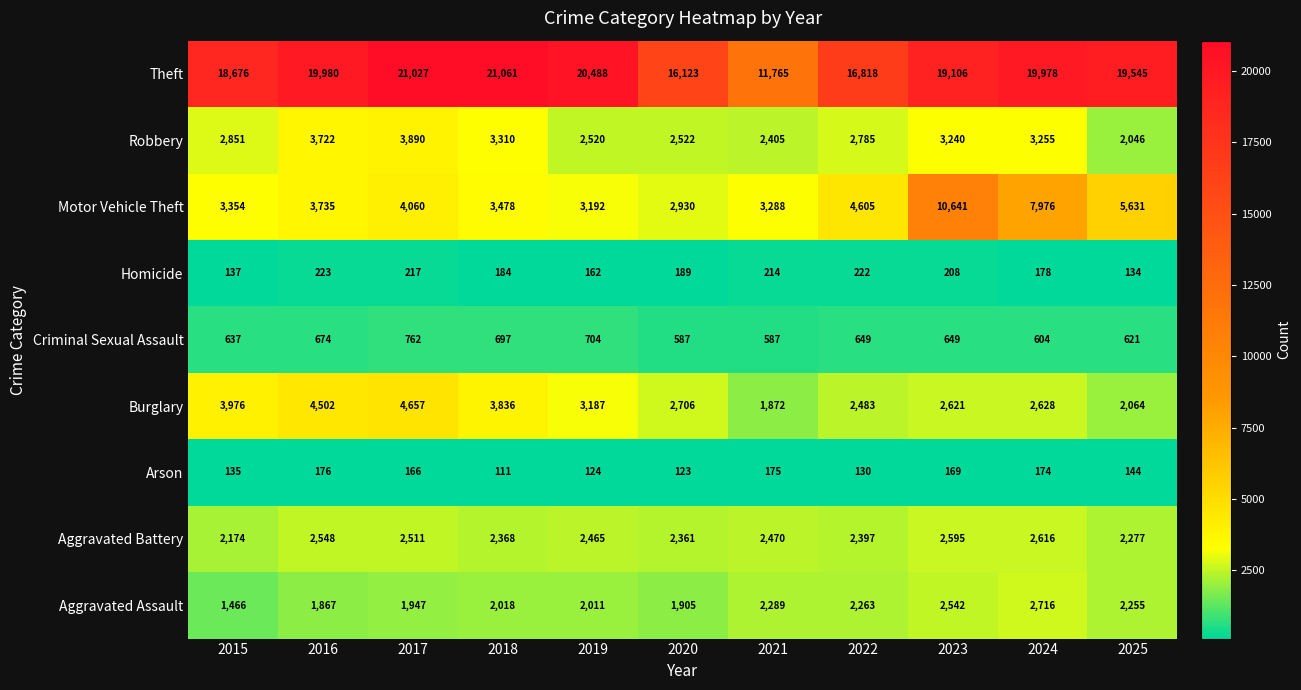

What is the total value across all series at 2024?

40125